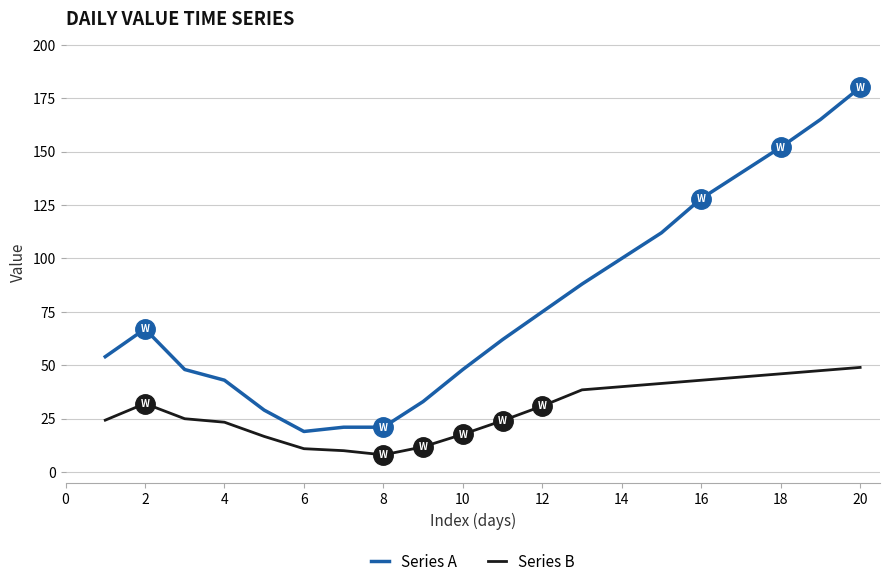

Which series has the largest total across all categories?

Series A